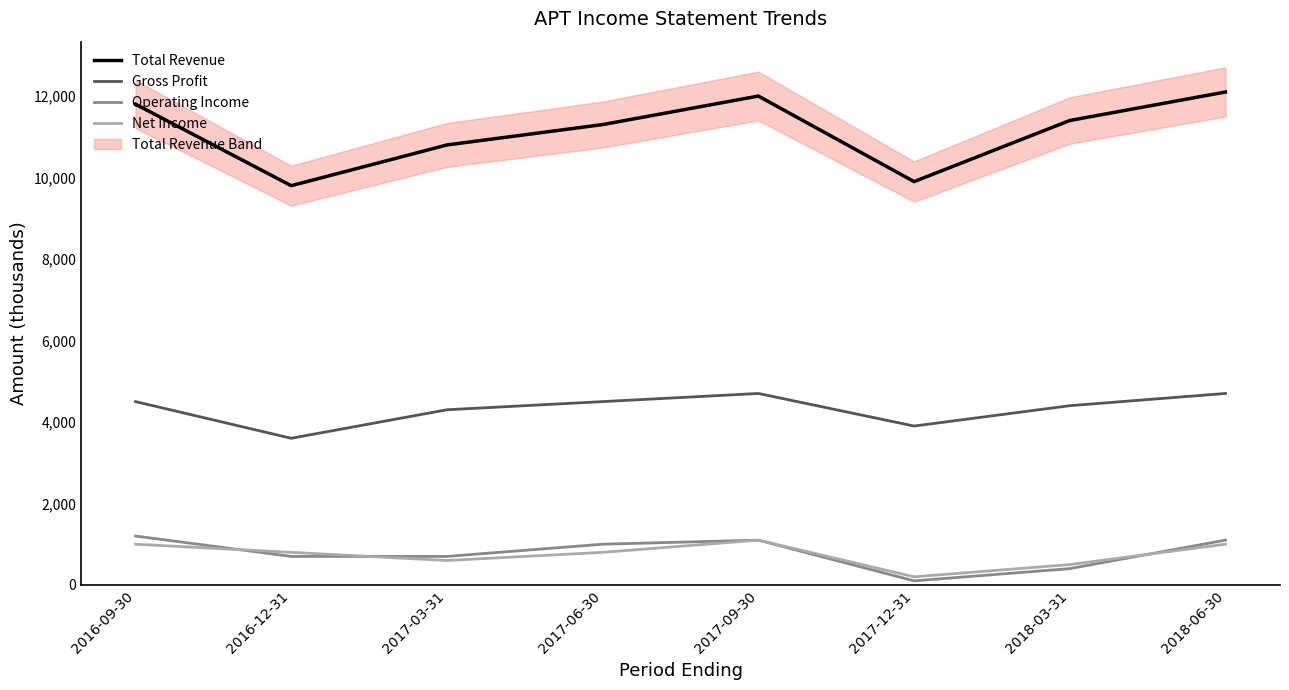

Is it true that Total Revenue equals 6792 at 2017-06-30?

False